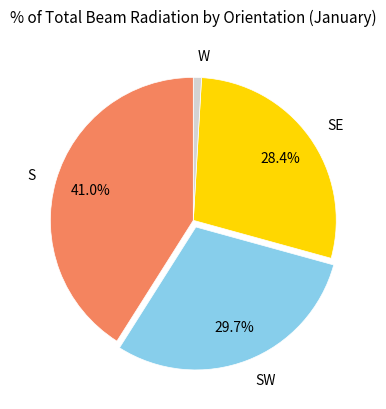

What percentage is the SW slice, to the nearest percent?

30%